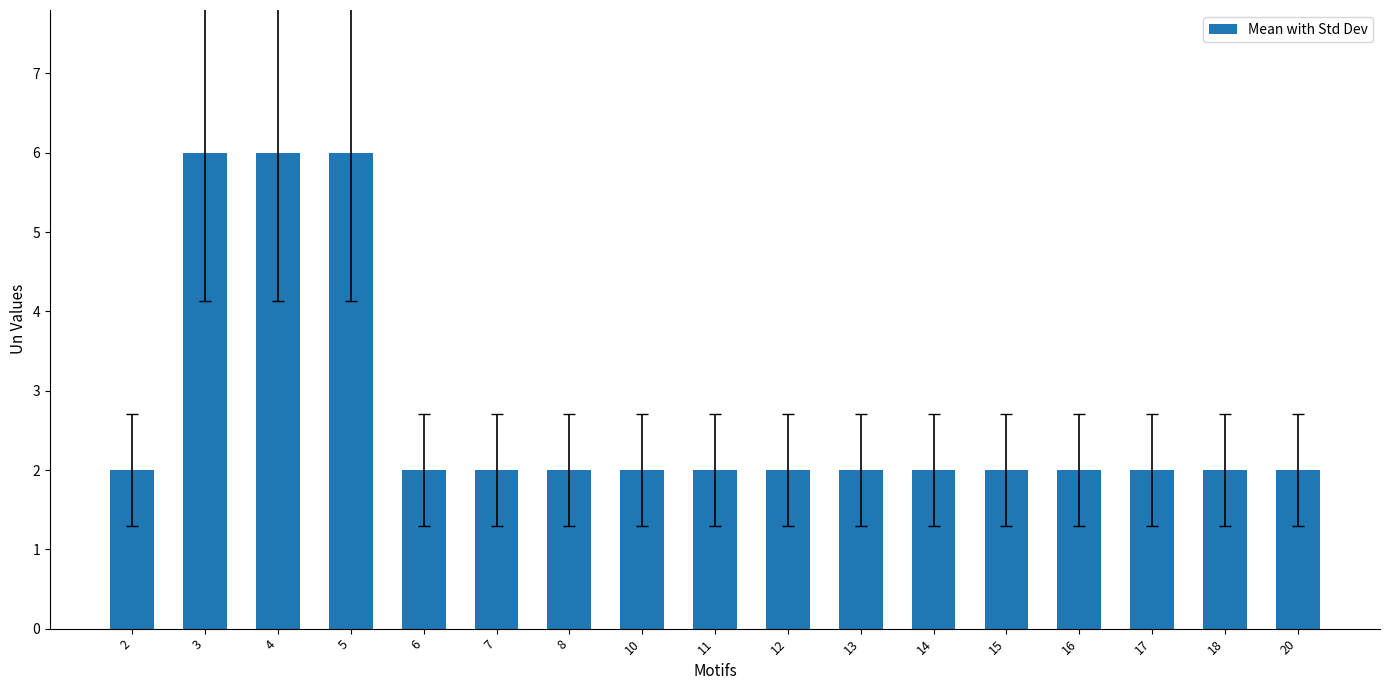

What is the value of the 7th bar from the left?

2